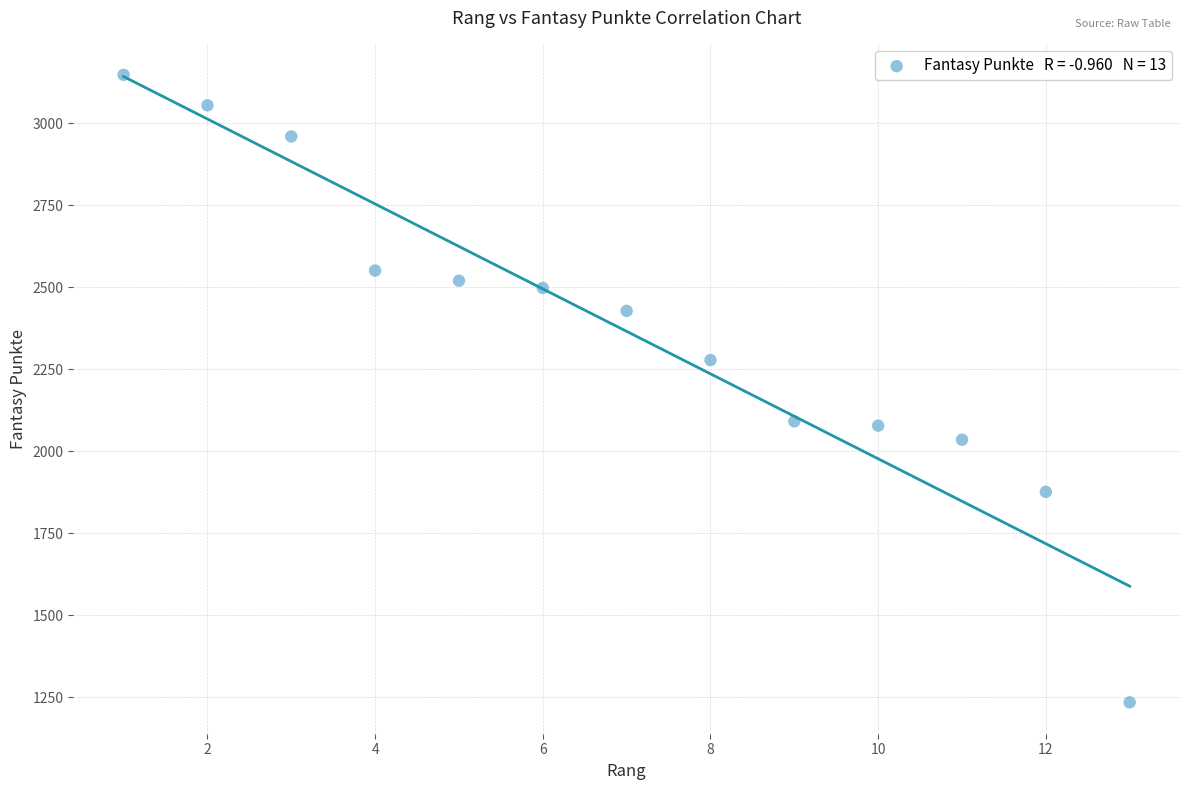

What is the range of X values (max minus min)?

12